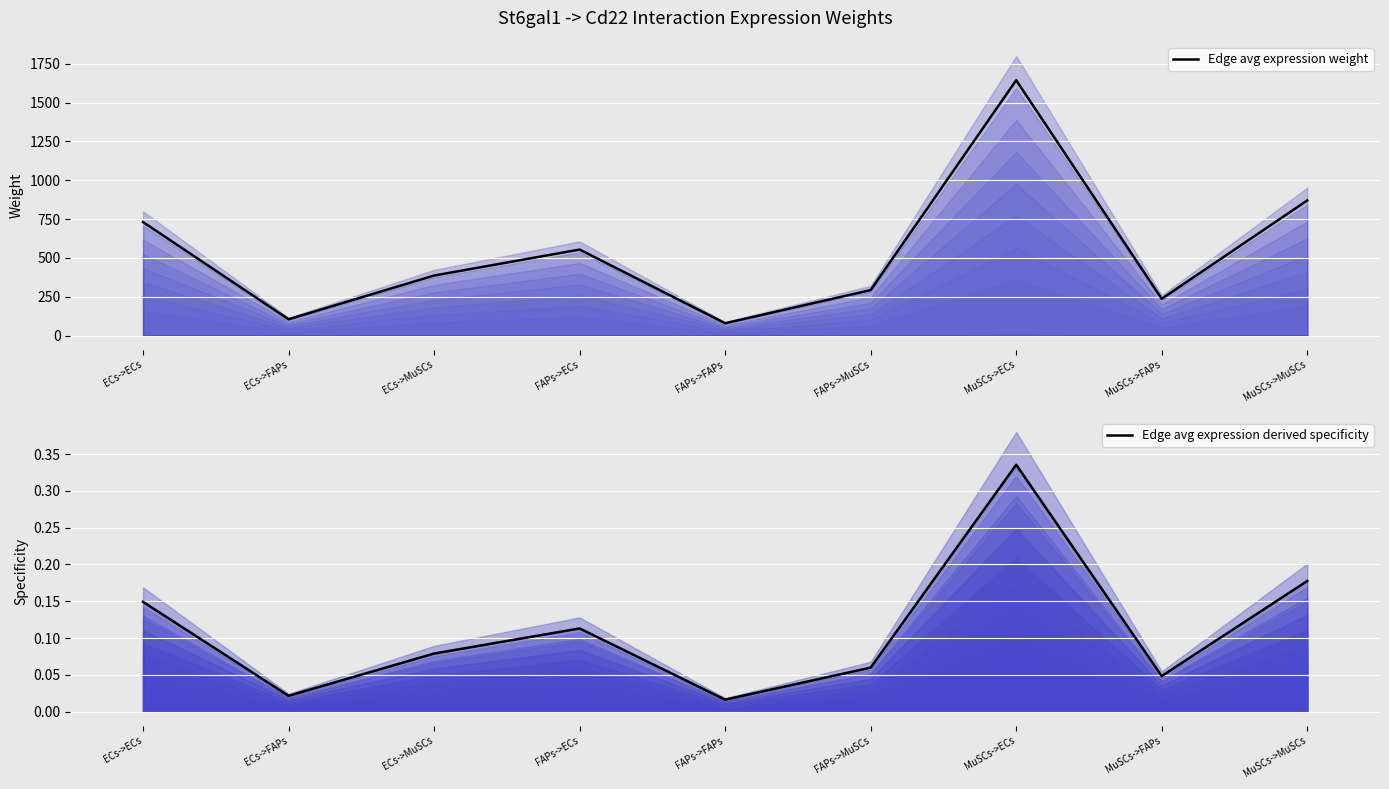

What is the spread (max minus min) of values at MuSCs->MuSCs?

869.7